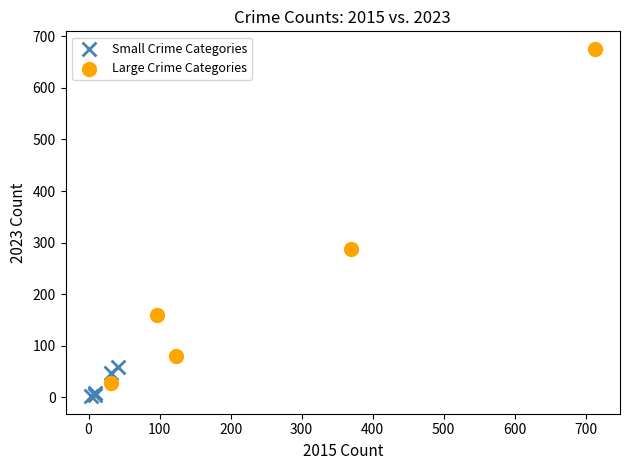

Which series contains the highest Y value?

Large Crime Categories